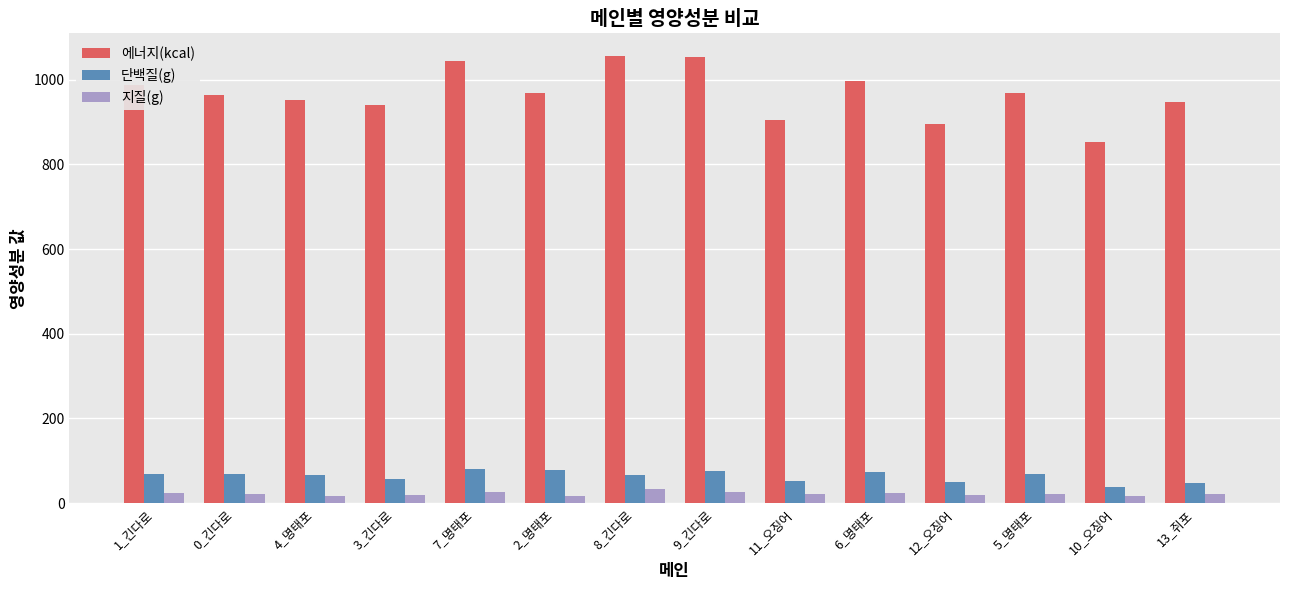

What is the greatest value displayed?

1056.9